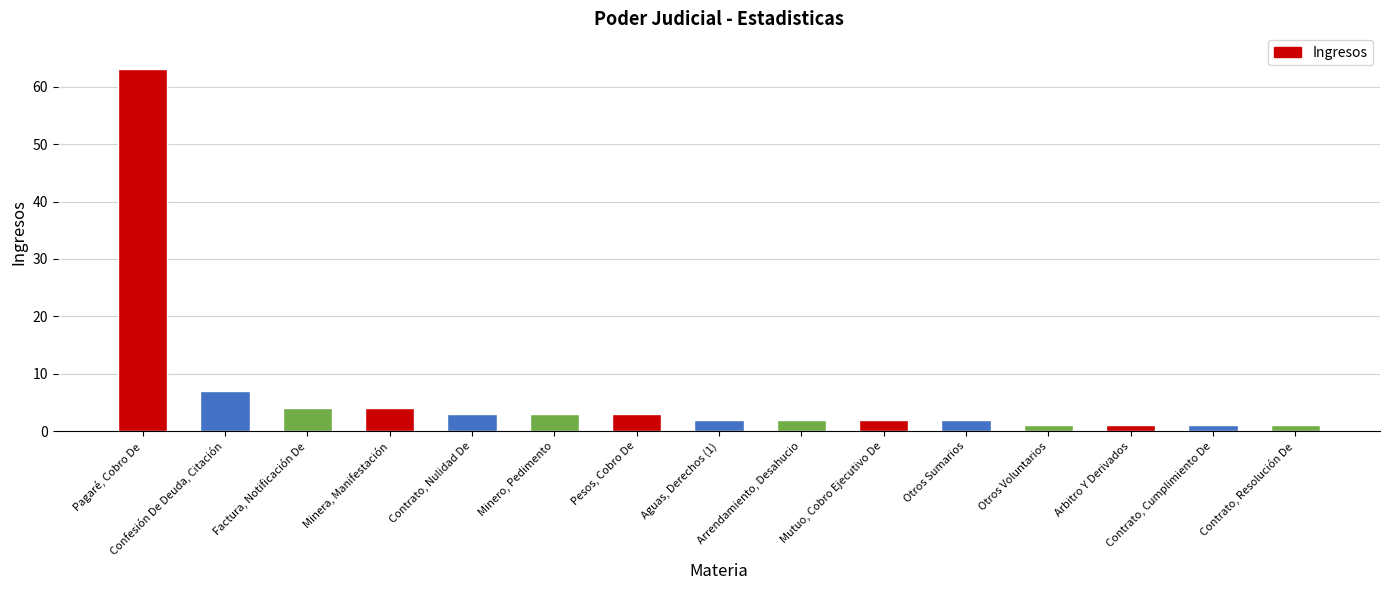

Count the number of data series in this chart.

1